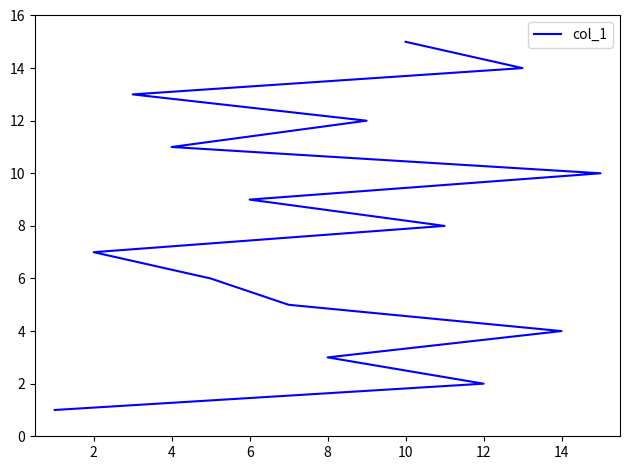

What is the difference between the maximum and second lowest values?

13